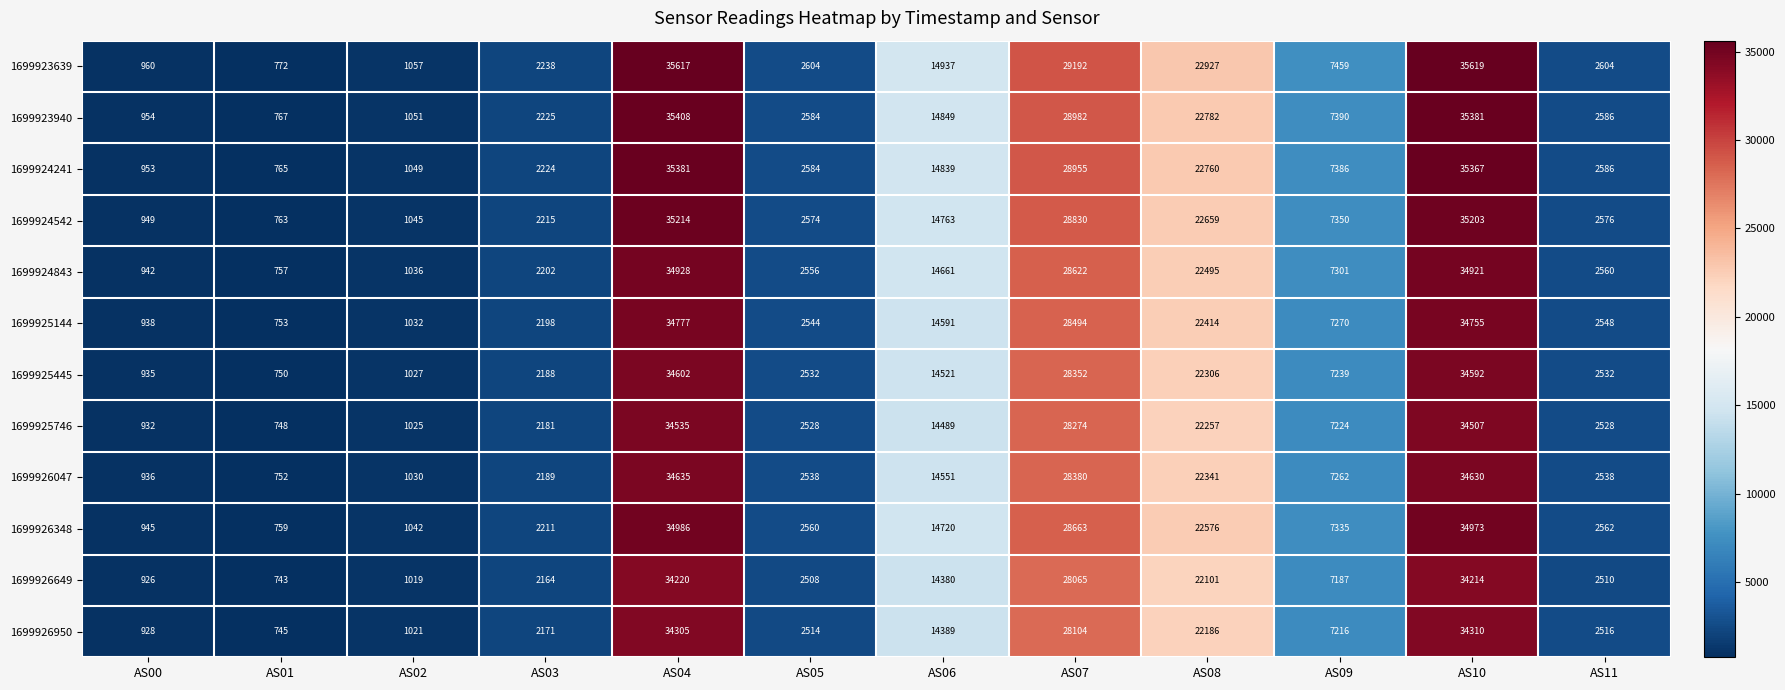

What is the average value of the 1699925746 series?

12602